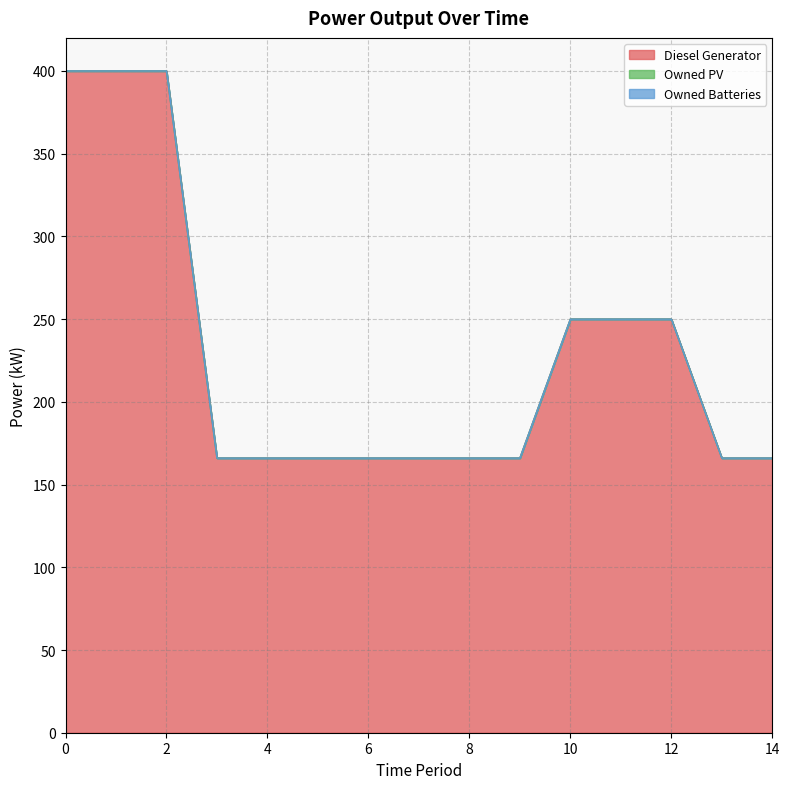

What are all the series names shown in the legend?

Diesel Generator, Owned PV, Owned Batteries